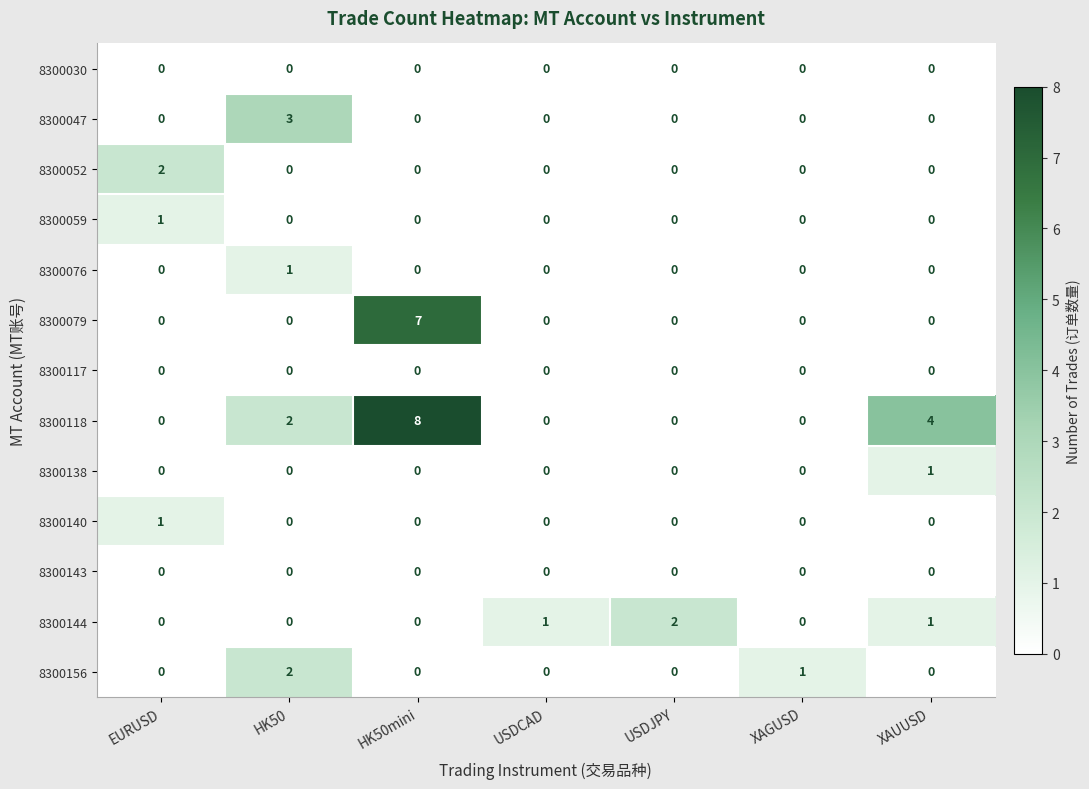

What is the total value across all series at EURUSD?

4